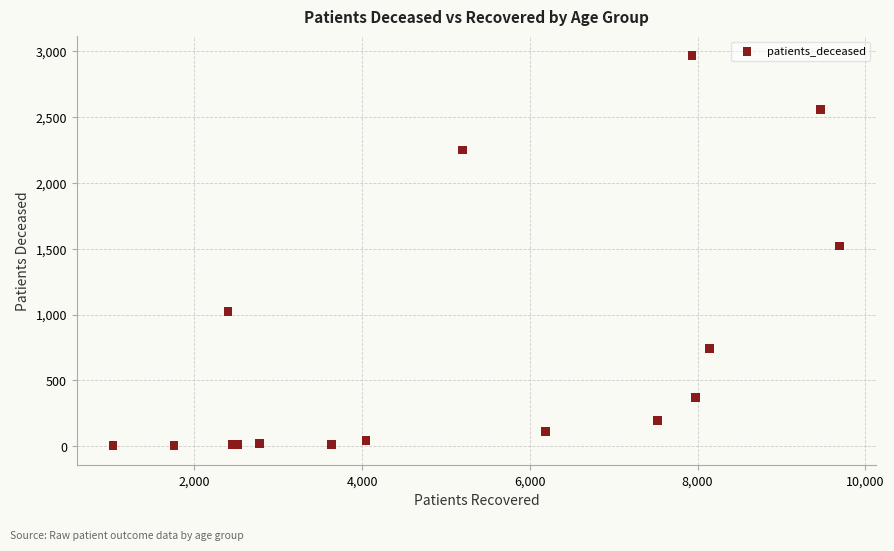

What Y value in the scatter plot is closest to 1484?

1521